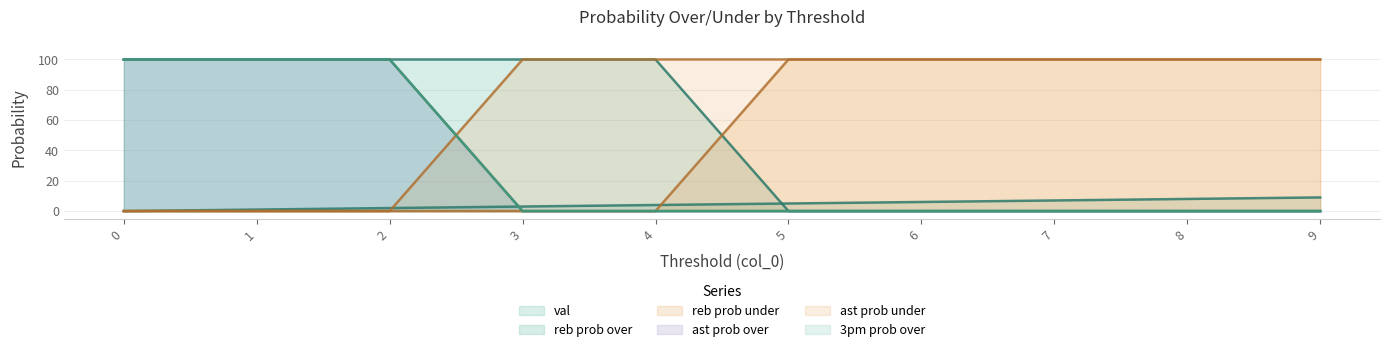

What are all the series names shown in the legend?

val, reb prob over, reb prob under, ast prob over, ast prob under, 3pm prob over